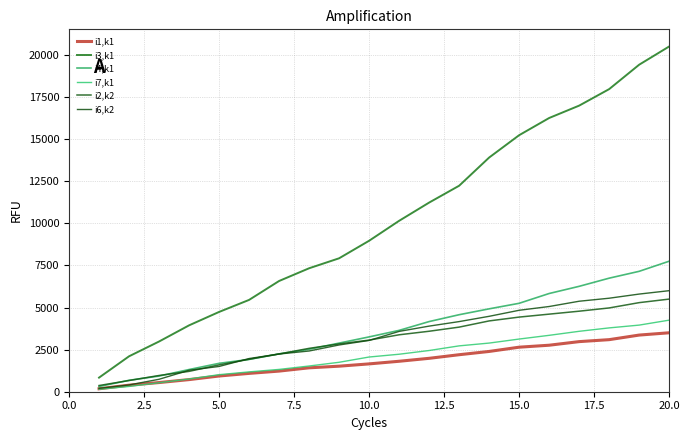

True or false: i3,k1 has more than 2 points higher than both neighbors.

False